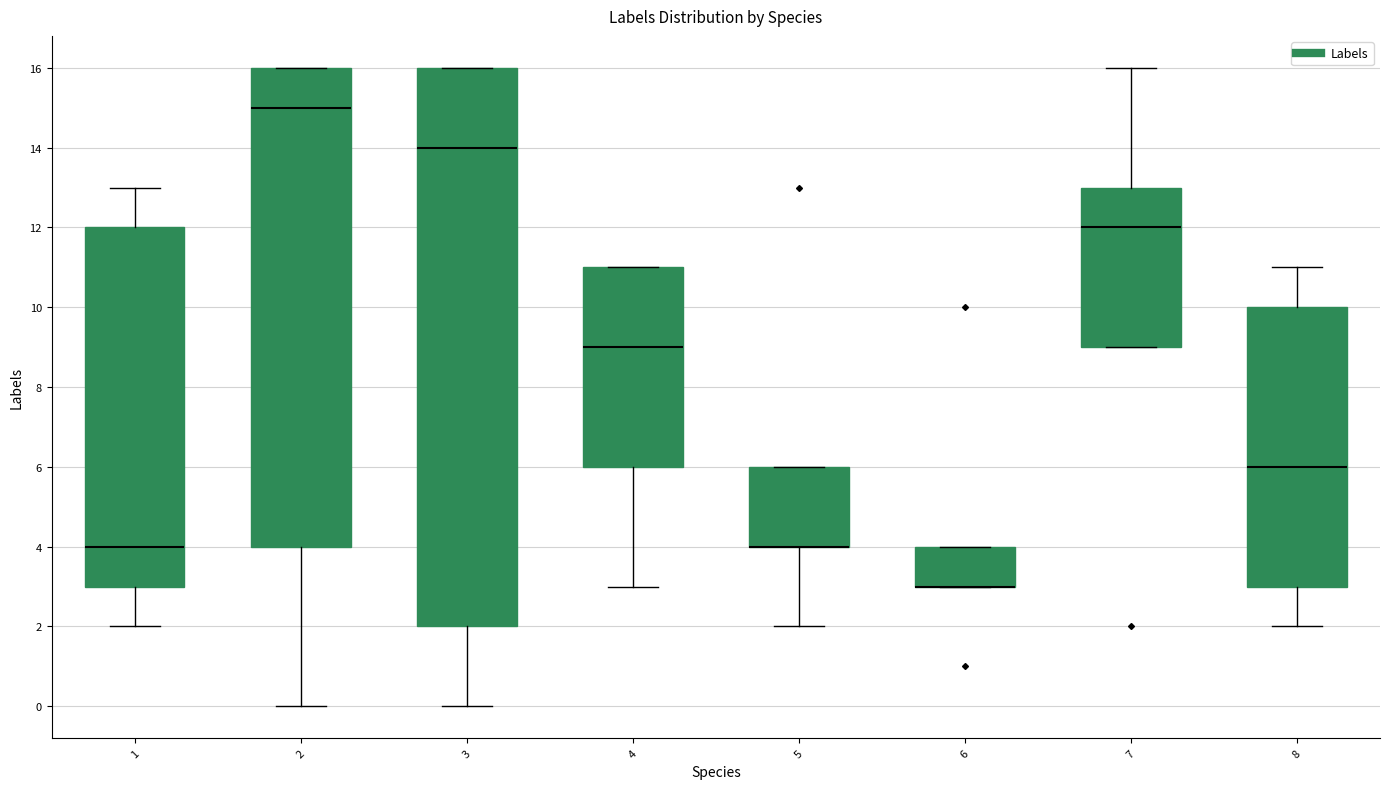

Reading left to right, read every box against the y-axis: the position of its median line, the range the box covers, and the ends of its whiskers. The values are not printed on the chart, so give them approximately, as read against the axis.

1: median 4, box 3 to 12, whiskers 2 to 13
2: median 15, box 4 to 16, whiskers 0 to 16
3: median 14, box 2 to 16, whiskers 0 to 16
4: median 9, box 6 to 11, whiskers 3 to 11
5: median 4 (drawn on the box's lower edge), box 4 to 6, whiskers 2 to 6
6: median 3 (drawn on the box's lower edge), box 3 to 4, whiskers 3 to 4
7: median 12, box 9 to 13, whiskers 9 to 16
8: median 6, box 3 to 10, whiskers 2 to 11